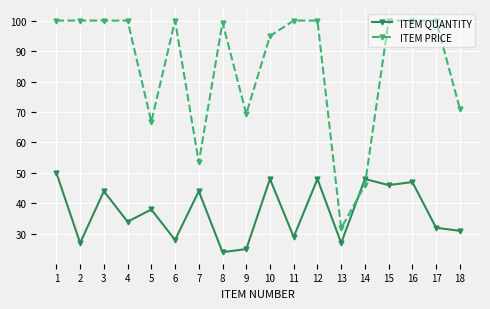

Reading left to right, what are all the values shown in this chart?

ITEM QUANTITY: 1=50.0	2=27.0	3=44.0	4=34.0	5=38.0	6=28.0	7=44.0	8=24.0	9=25.0	10=48.0	11=29.0	12=48.0	13=27.0	14=48.0	15=46.0	16=47.0	17=32.0	18=31.0
ITEM PRICE: 1=100.0	2=100.0	3=100.0	4=100.0	5=66.8	6=100.0	7=53.4	8=99.4	9=69.4	10=94.9	11=100.0	12=100.0	13=31.8	14=46.0	15=100.0	16=100.0	17=100.0	18=71.1